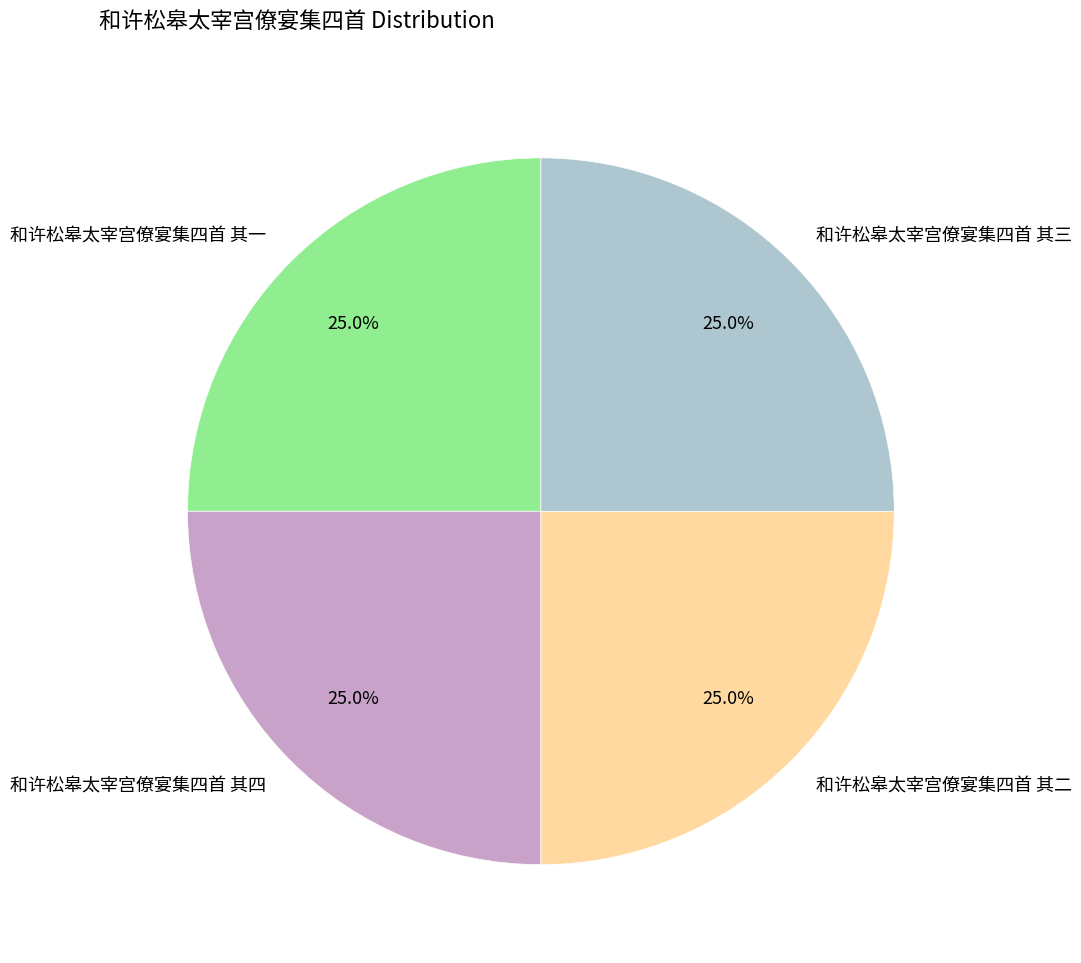

The 和许松皋太宰宫僚宴集四首 其四 slice represents 25% of the pie. True or false?

True